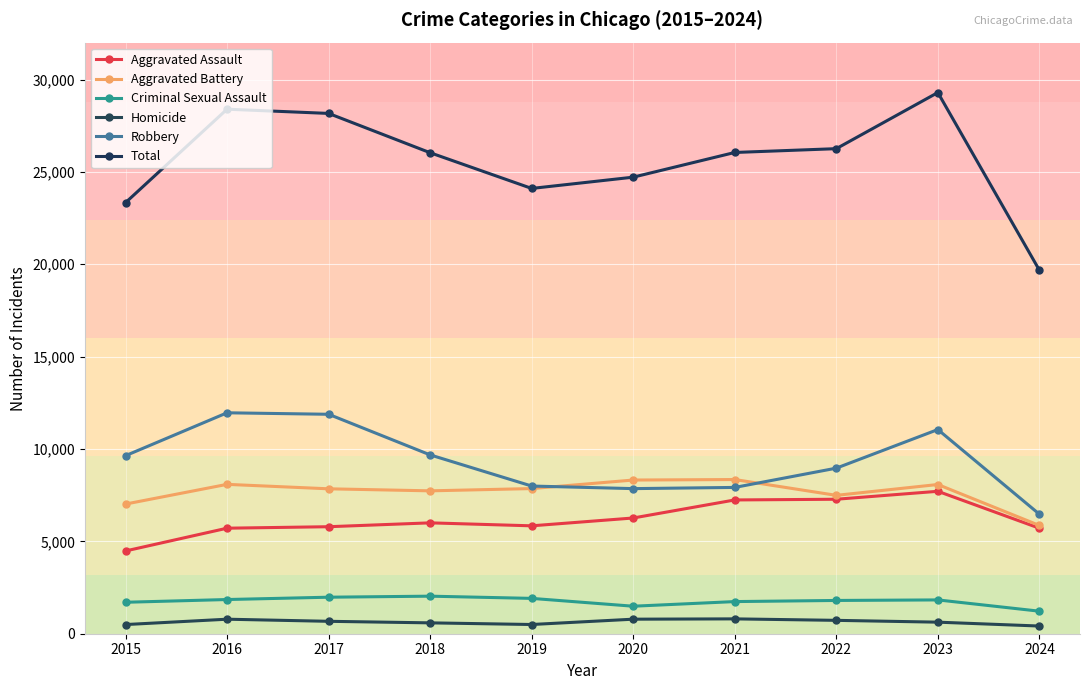

What is the greatest value displayed?

29297